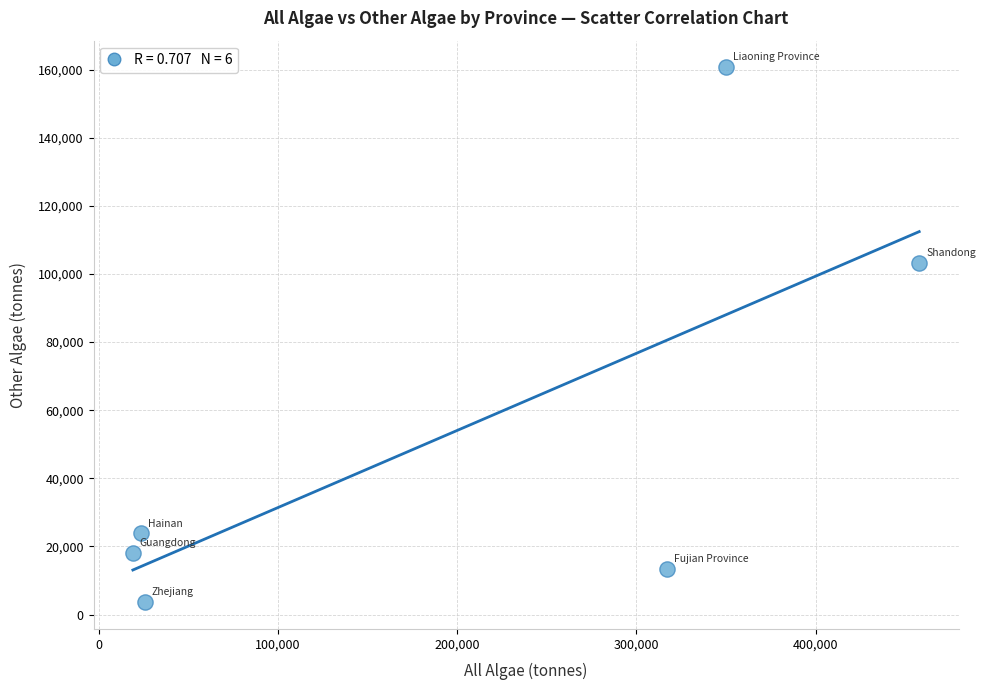

What is the range of X values (max minus min)?

438753